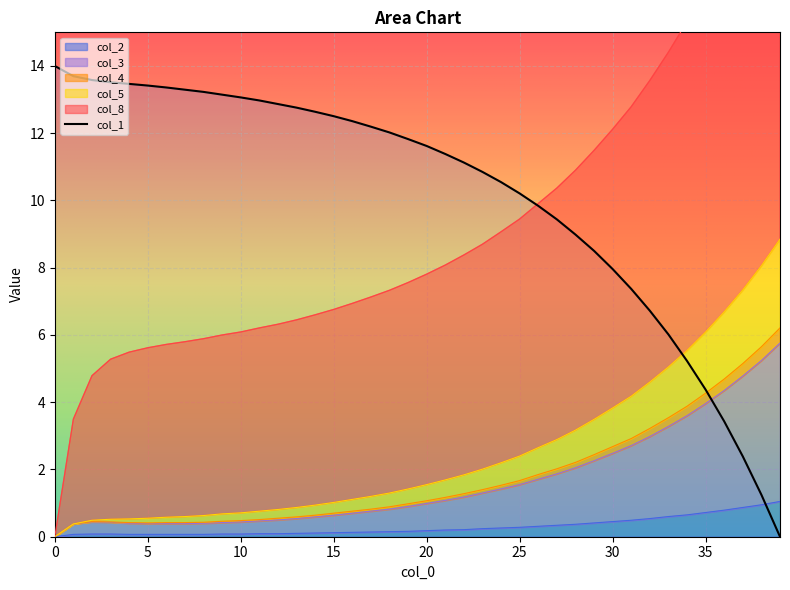

Where does the col_8 series first go above 7?

17